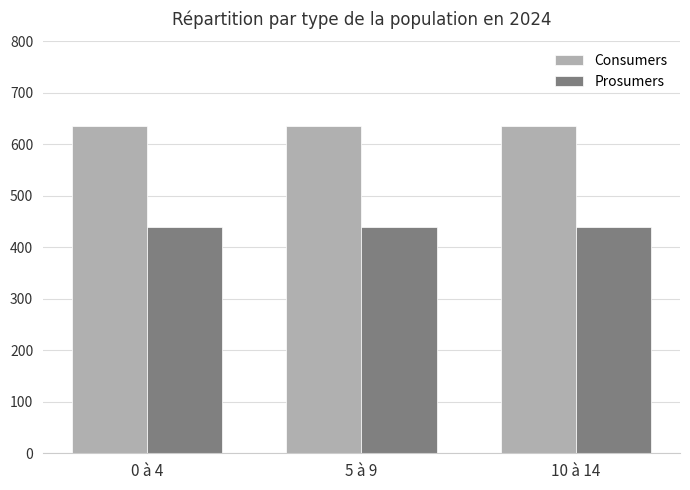

Reading left to right, what are all the values shown in this chart?

Consumers: 0 à 4=635	5 à 9=635	10 à 14=635
Prosumers: 0 à 4=440	5 à 9=440	10 à 14=440